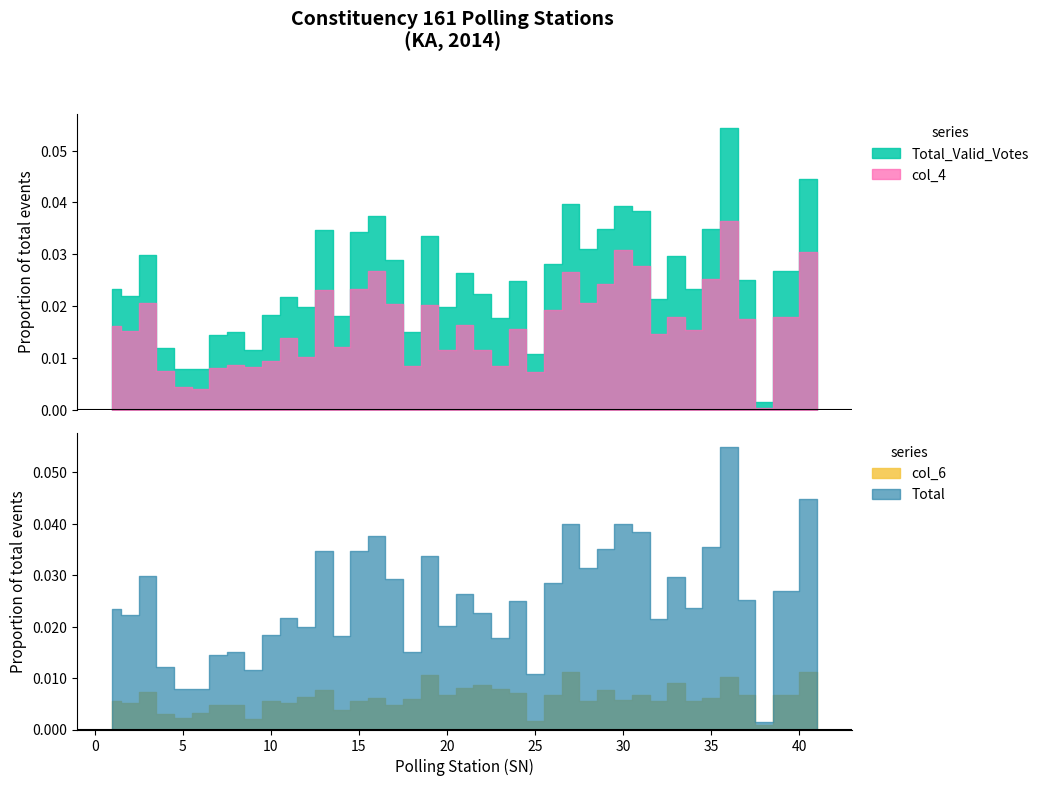

Which label corresponds to the smallest value in the chart?

38